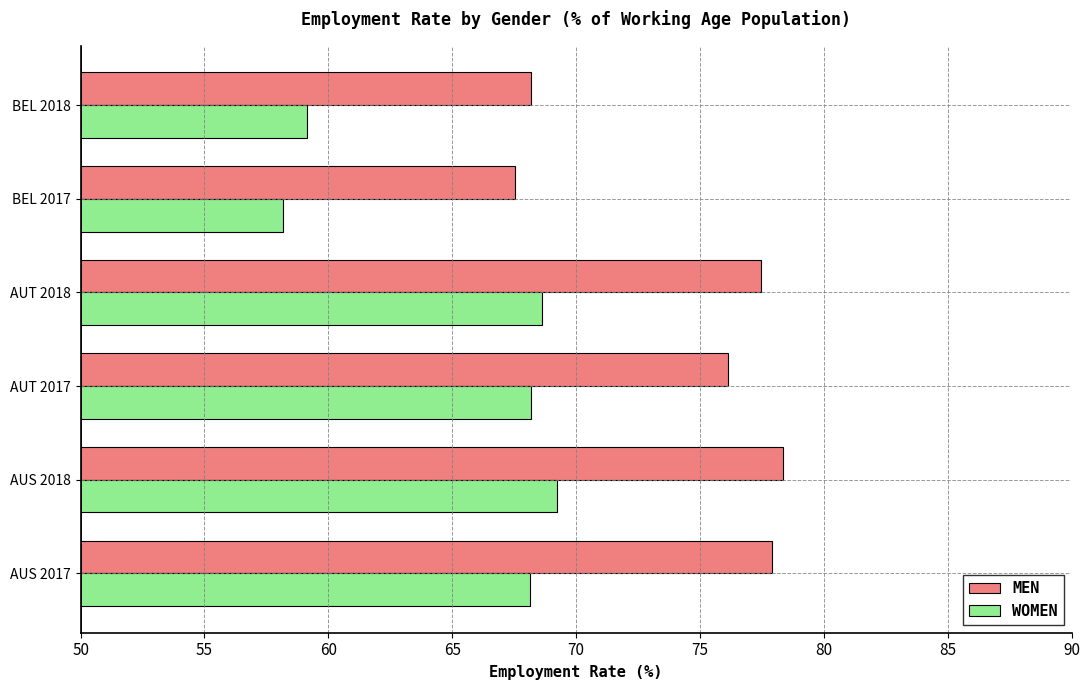

What is the difference between the highest and lowest values at BEL 2017?

9.4